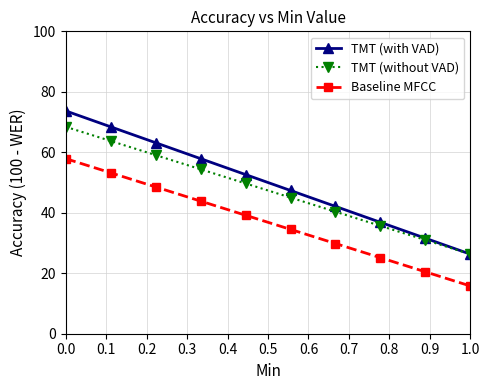

List the series in order of their peak value, lowest first.

Baseline MFCC, TMT (without VAD), TMT (with VAD)